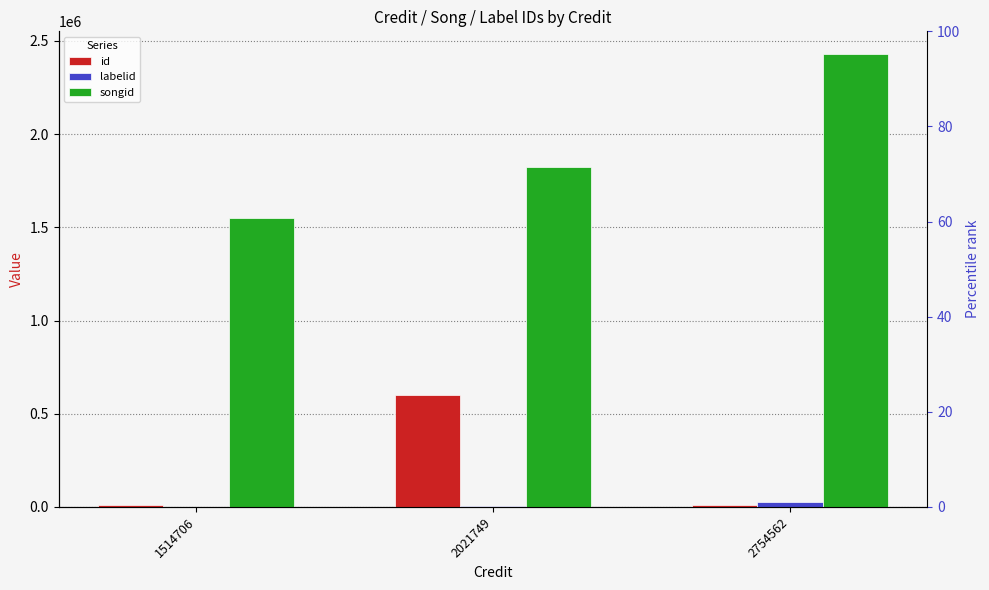

At how many categories does at least one series exceed 570125?

3